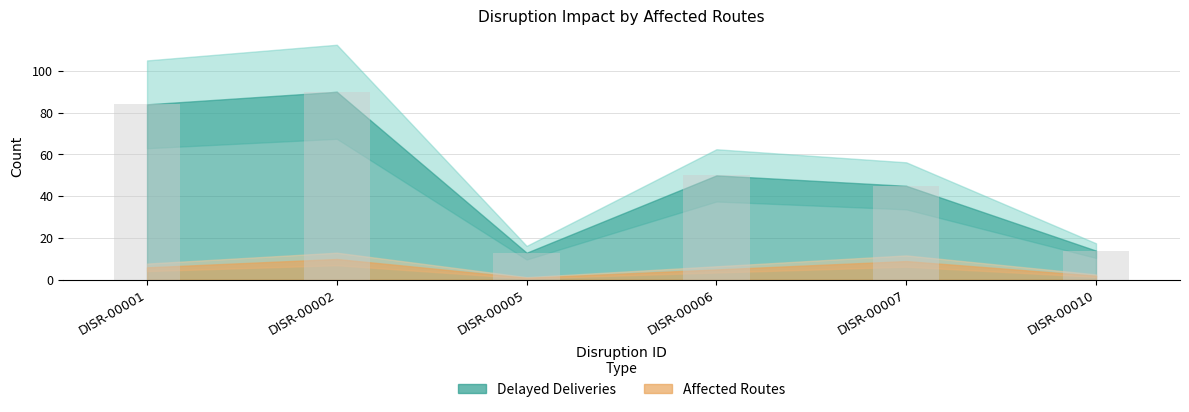

Where is the data nearest to the value 51?

DISR-00006